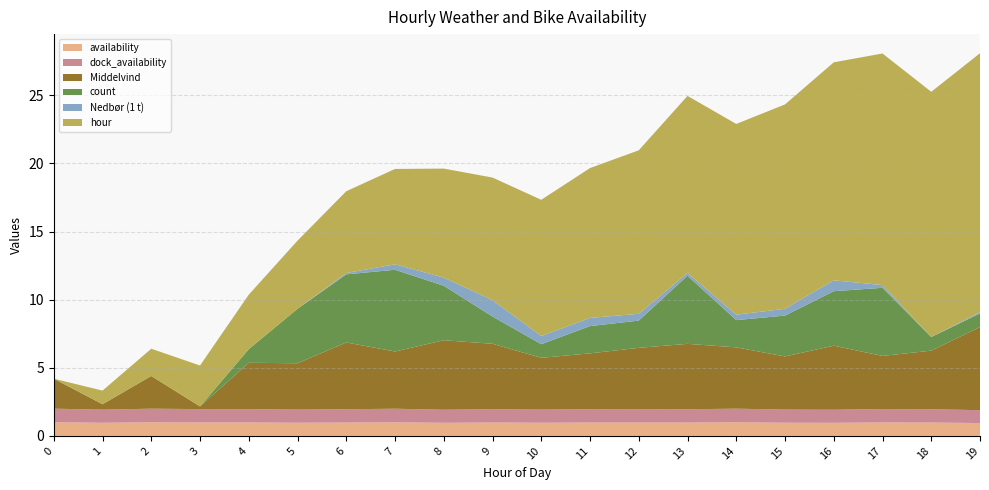

Reading left to right, extract all data points from this chart.

availability: 1.0	1.0	1.0	1.0	1.0	1.0	1.0	1.0	1.0	1.0	1.0	1.0	1.0	1.0	1.0	1.0	1.0	1.0	1.0	0.9
dock_availability: 1.0	1.0	1.0	1.0	1.0	1.0	1.0	1.0	1.0	1.0	1.0	1.0	1.0	1.0	1.0	1.0	1.0	1.0	1.0	0.9
Middelvind: 2.2	0.4	2.4	0.2	3.4	3.4	4.9	4.2	5.1	4.8	3.8	4.1	4.5	4.8	4.5	3.9	4.7	3.9	4.3	6.1
count: 0.0	0.0	0.0	0.0	1.0	4.0	5.0	6.0	4.0	2.0	1.0	2.0	2.0	5.0	2.0	3.0	4.0	5.0	1.0	1.0
Nedbør (1 t): 0.0	0.0	0.0	0.0	0.0	0.0	0.1	0.4	0.6	1.2	0.6	0.6	0.5	0.2	0.4	0.5	0.8	0.2	0.0	0.1
hour: 0.0	1.0	2.0	3.0	4.0	5.0	6.0	7.0	8.0	9.0	10.0	11.0	12.0	13.0	14.0	15.0	16.0	17.0	18.0	19.0